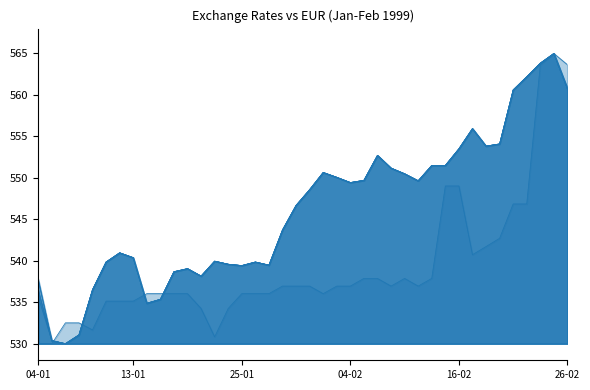

Between 26-01 and 18-02, which series saw the biggest shift?

Florín Holandés